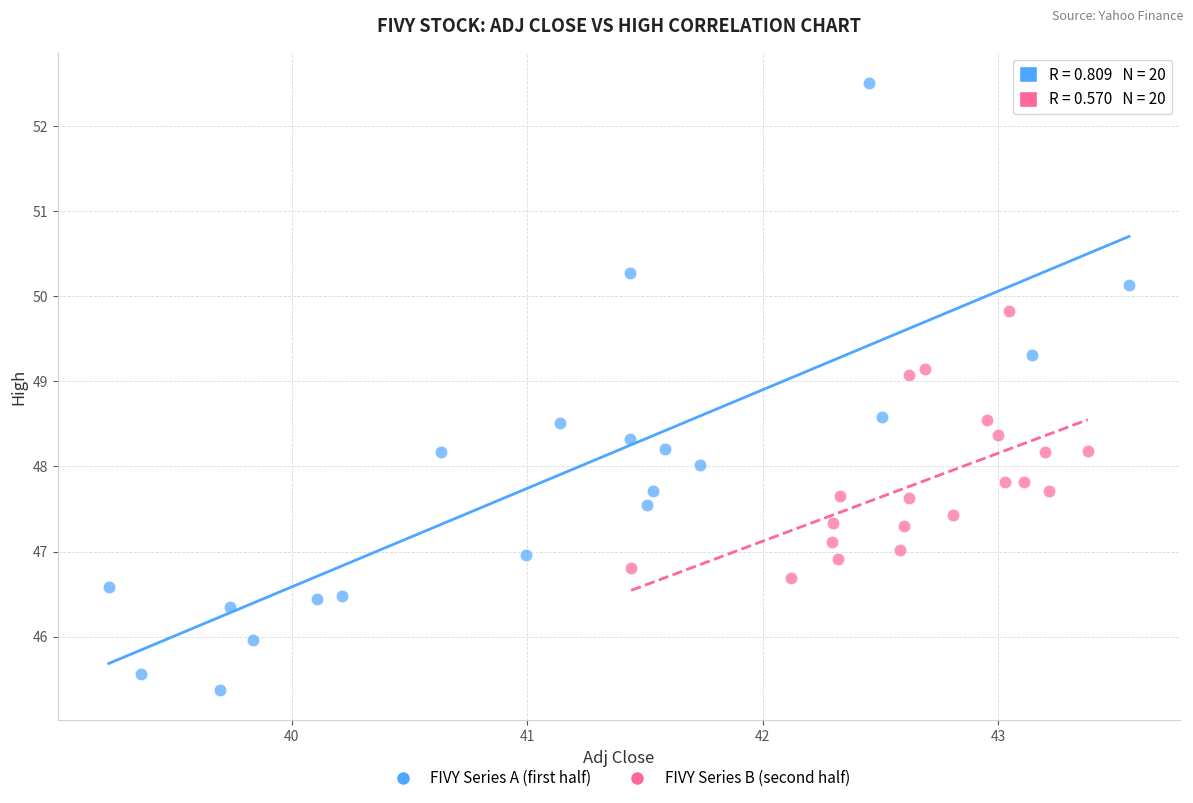

Which series contains the lowest Y value?

FIVY Series A (first half)